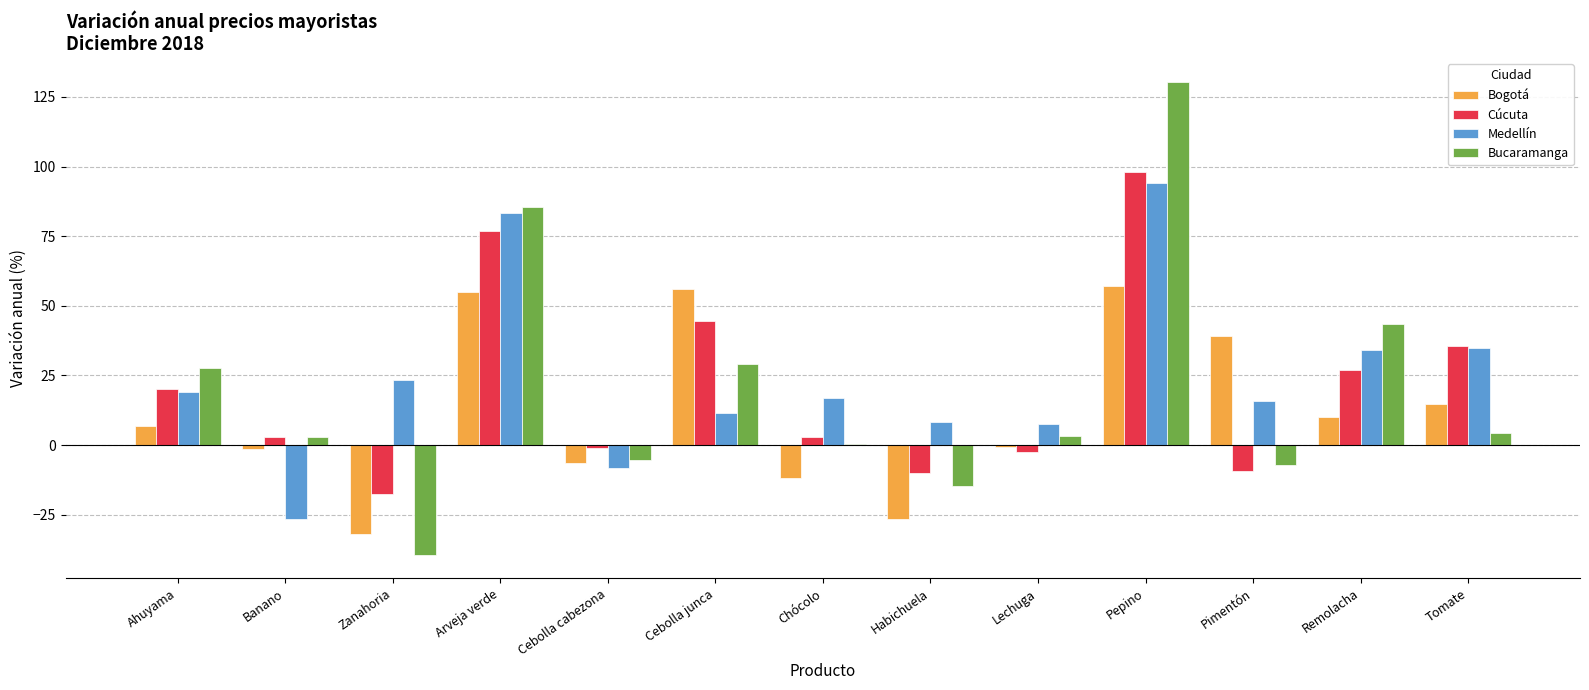

How many categories are shown in the chart?

13